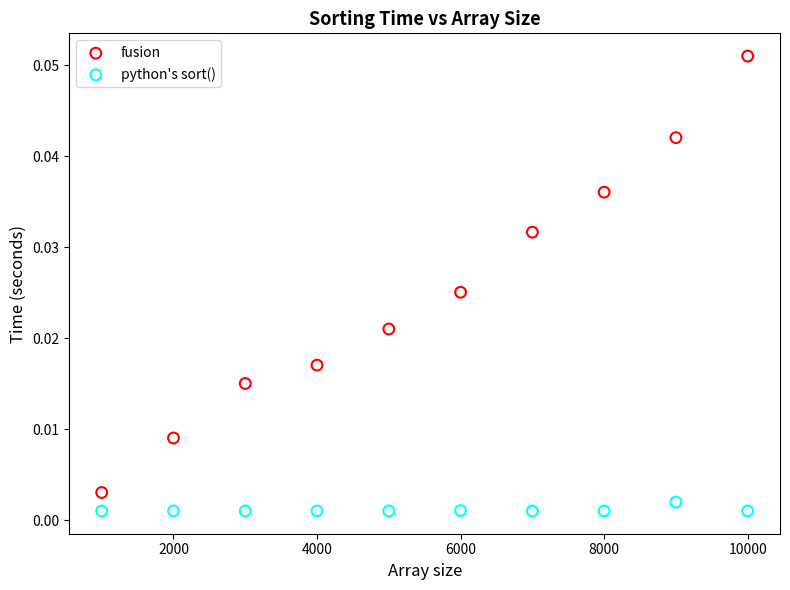

Across all data points, what is the range of X values (max minus min)?

9000.0